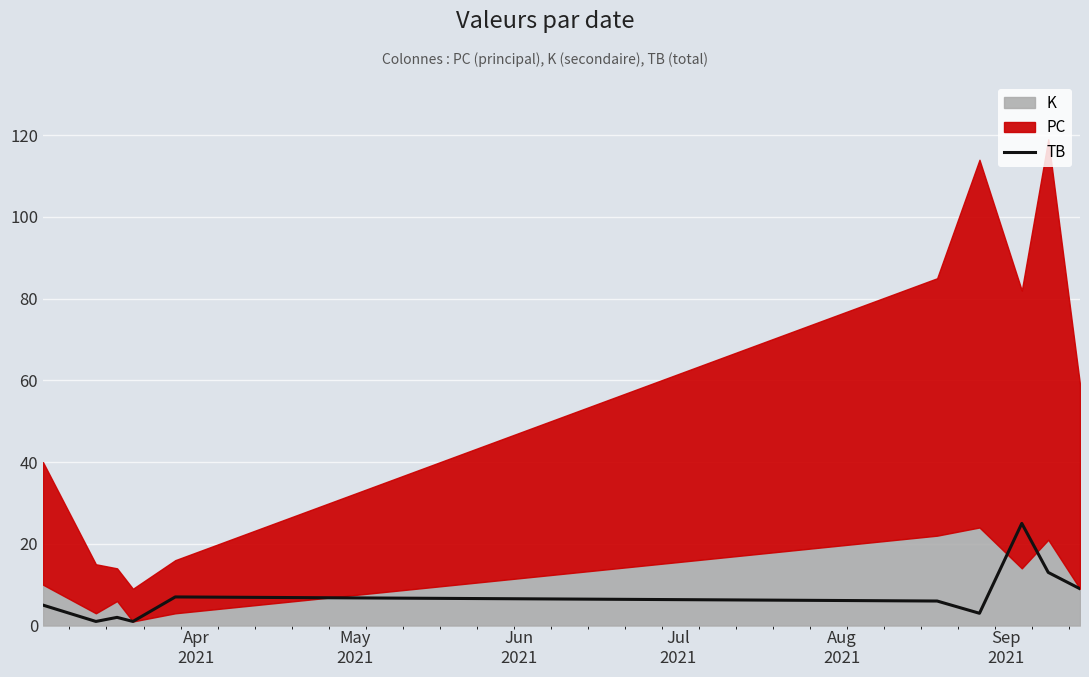

What is the maximum value for TB?

25